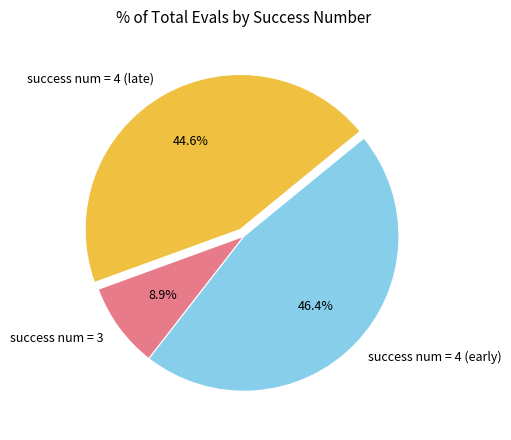

Combined, do success num = 4 (late) and success num = 4 (early) account for over 50%?

Yes